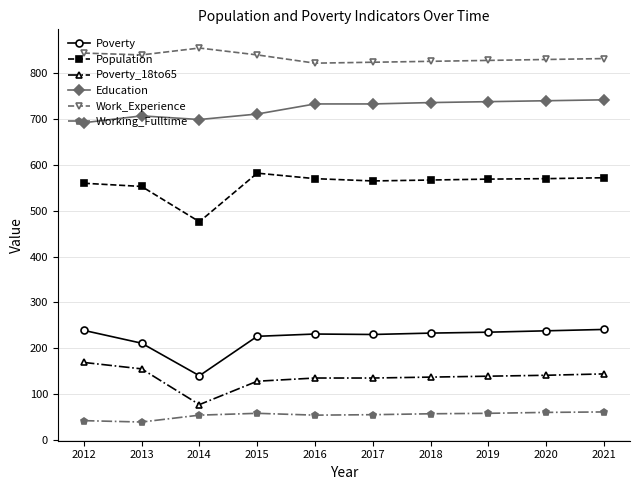

At how many categories does at least one series exceed 528?

10